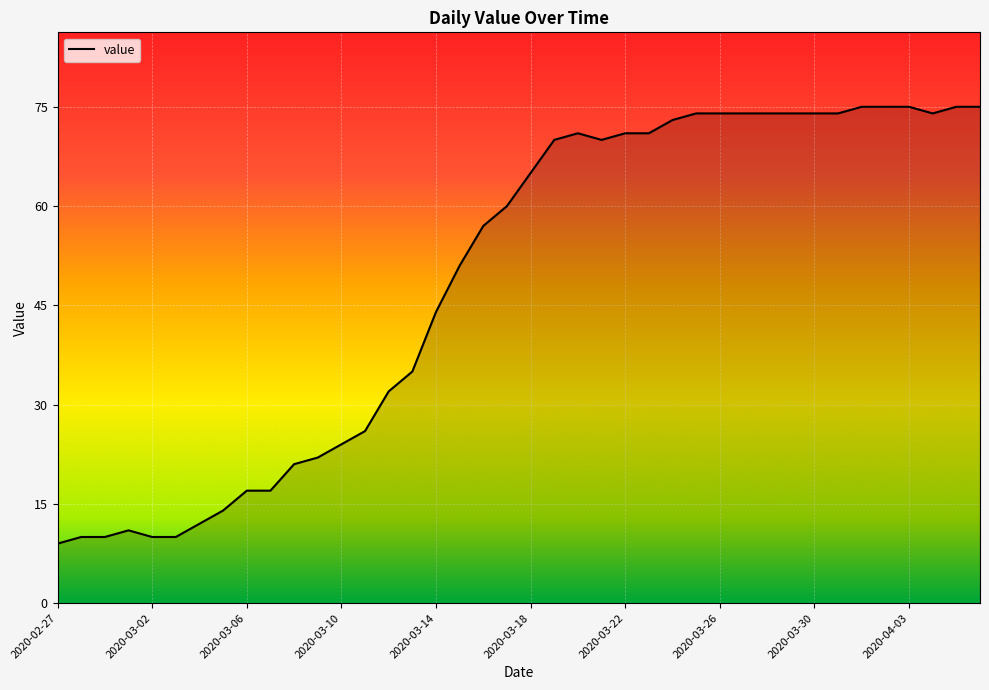

What is the maximum value shown in the chart?

75